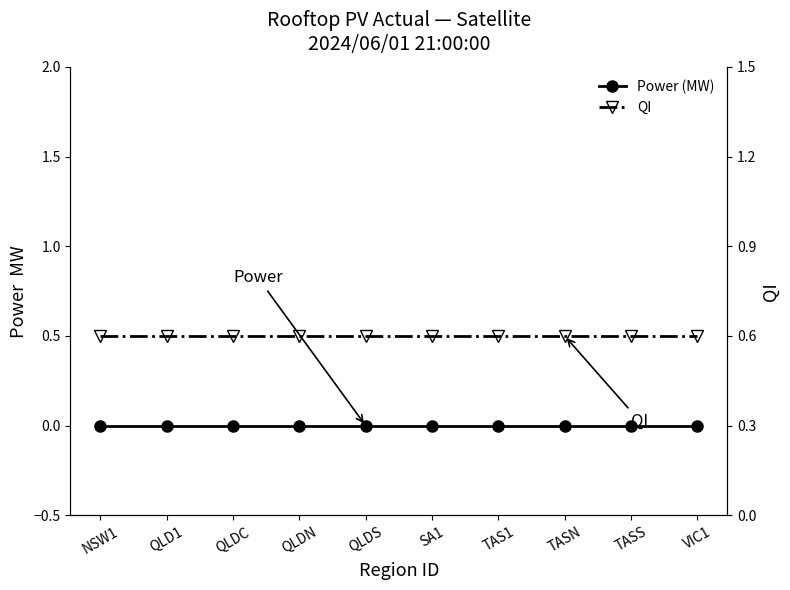

What are all the series names shown in the legend?

Power (MW), QI